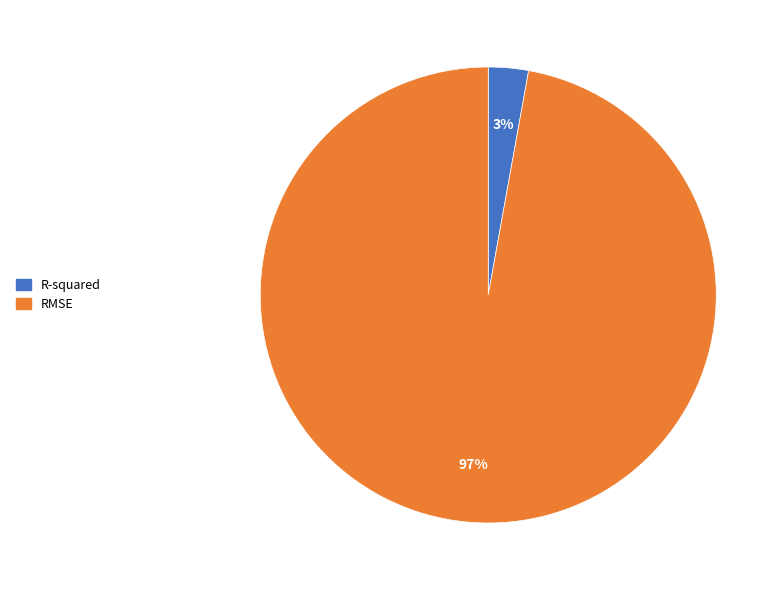

To the nearest percent, what is the combined percentage of R-squared and RMSE?

100%